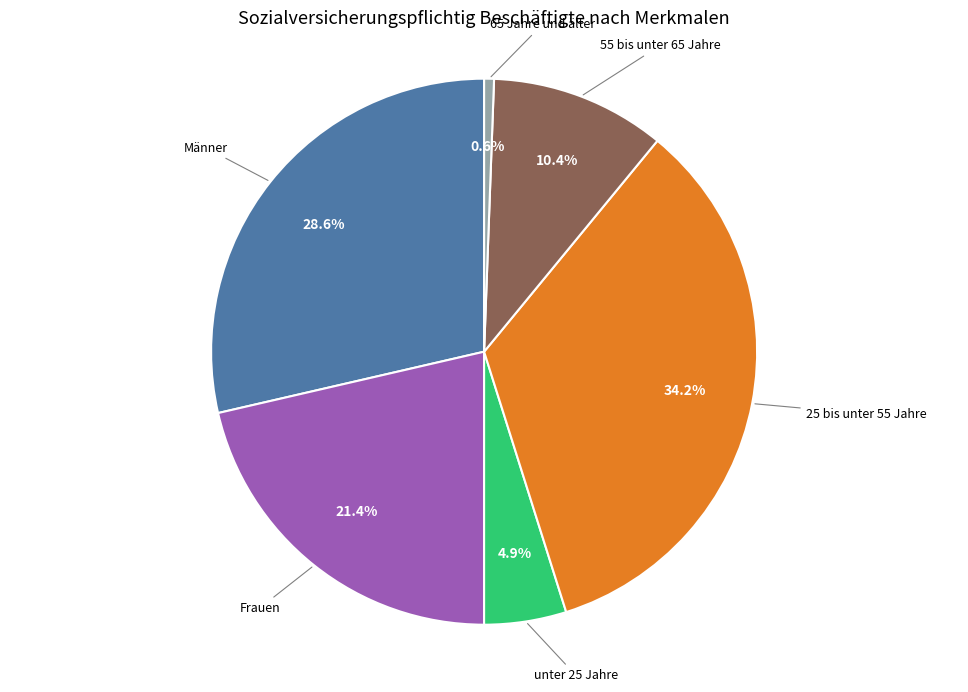

Does any single category account for the majority?

No